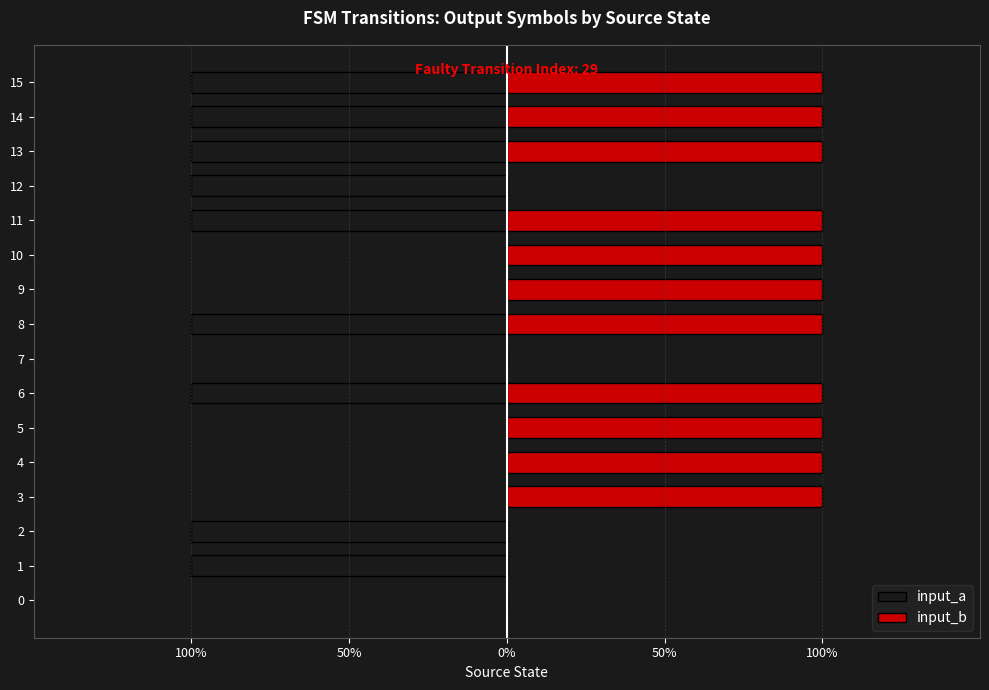

Are the bars horizontal?

Yes